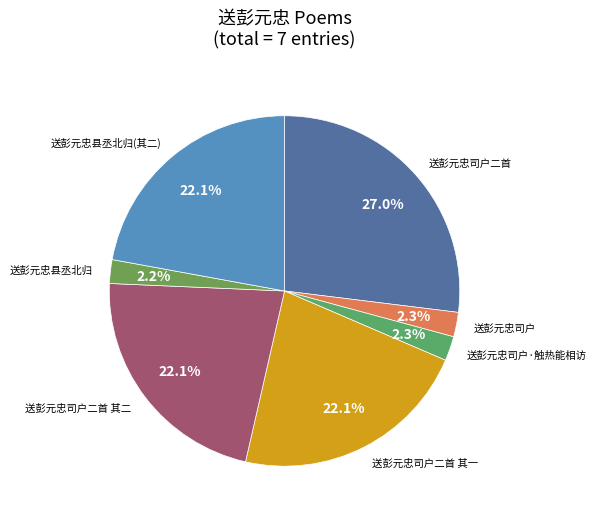

Which slice is the smallest?

送彭元忠县丞北归